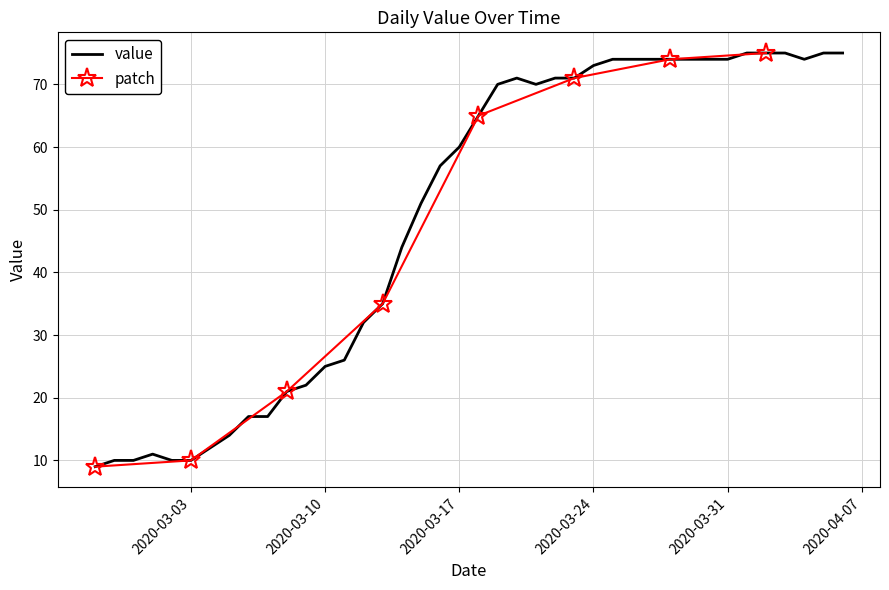

Where is the first local maximum?

2020-03-01